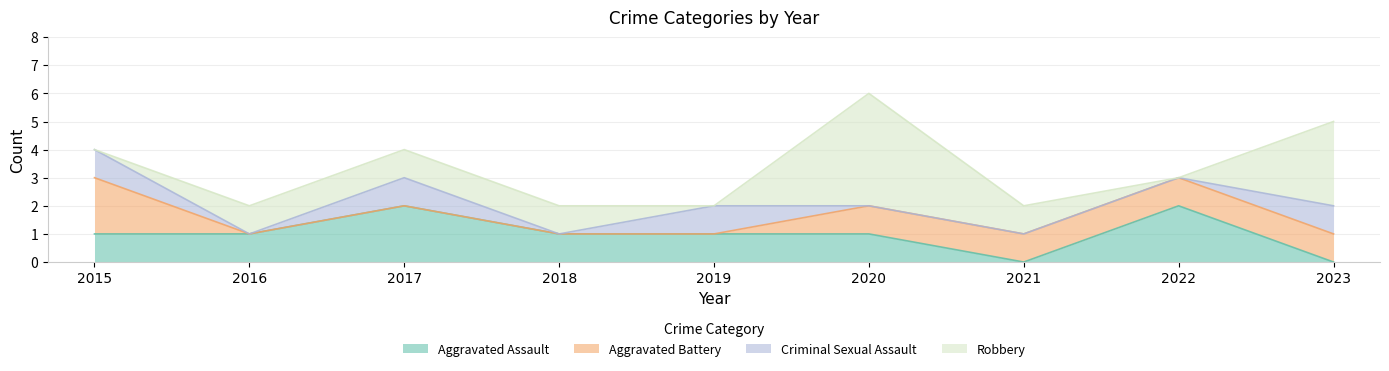

Which label corresponds to the smallest value in the chart?

2021